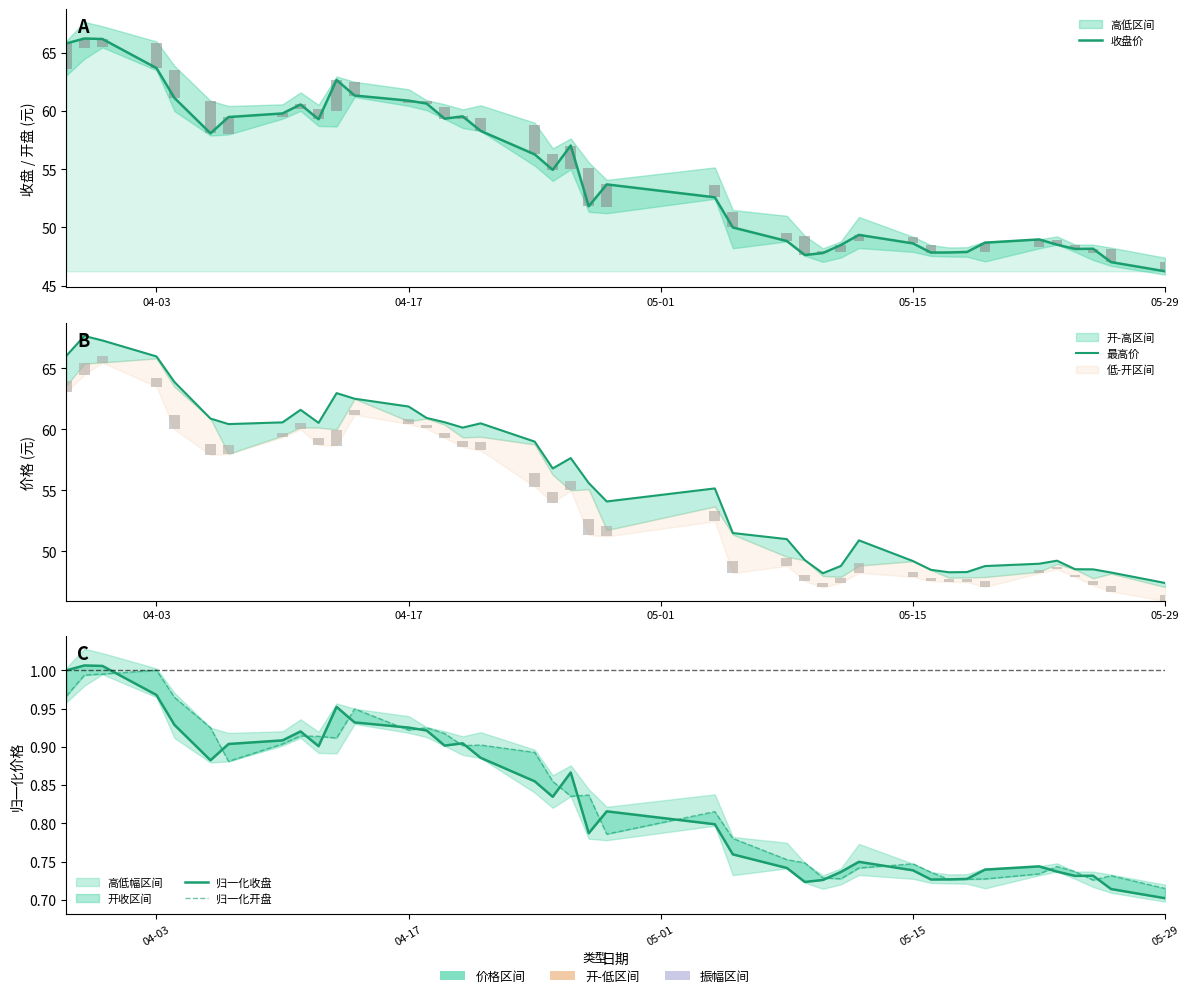

What is the average value of the 归一化开盘 series?

0.8